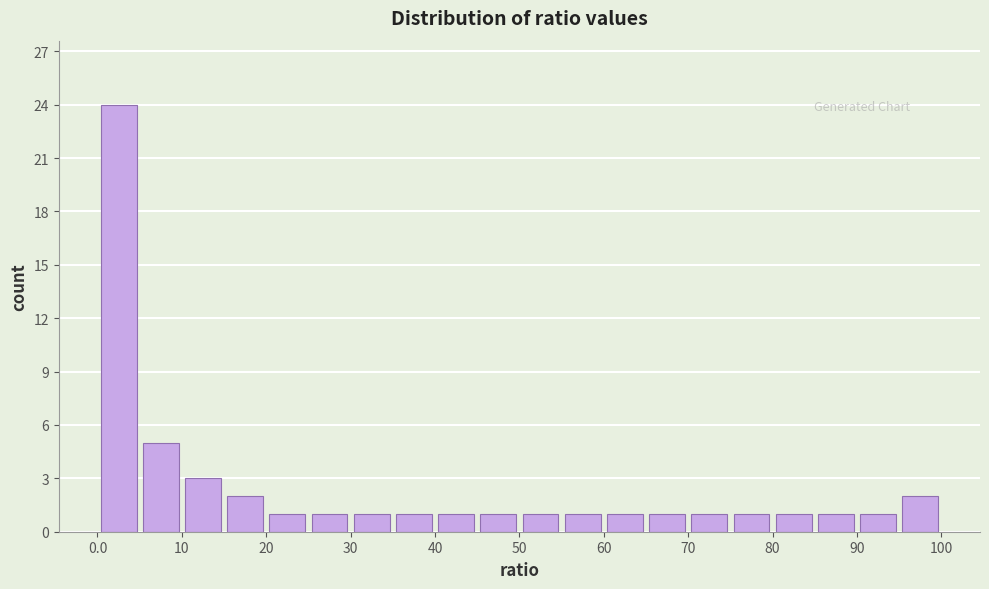

What is the height of the bar covering 30 to 35 on the x-axis? The values are not printed on the chart, so give them approximately, as read against the axis.

1